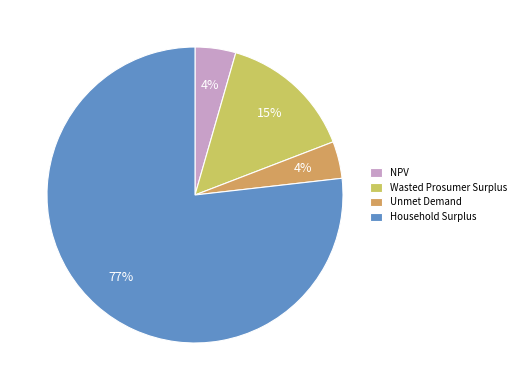

Does Household Surplus account for over 50% of the chart?

Yes